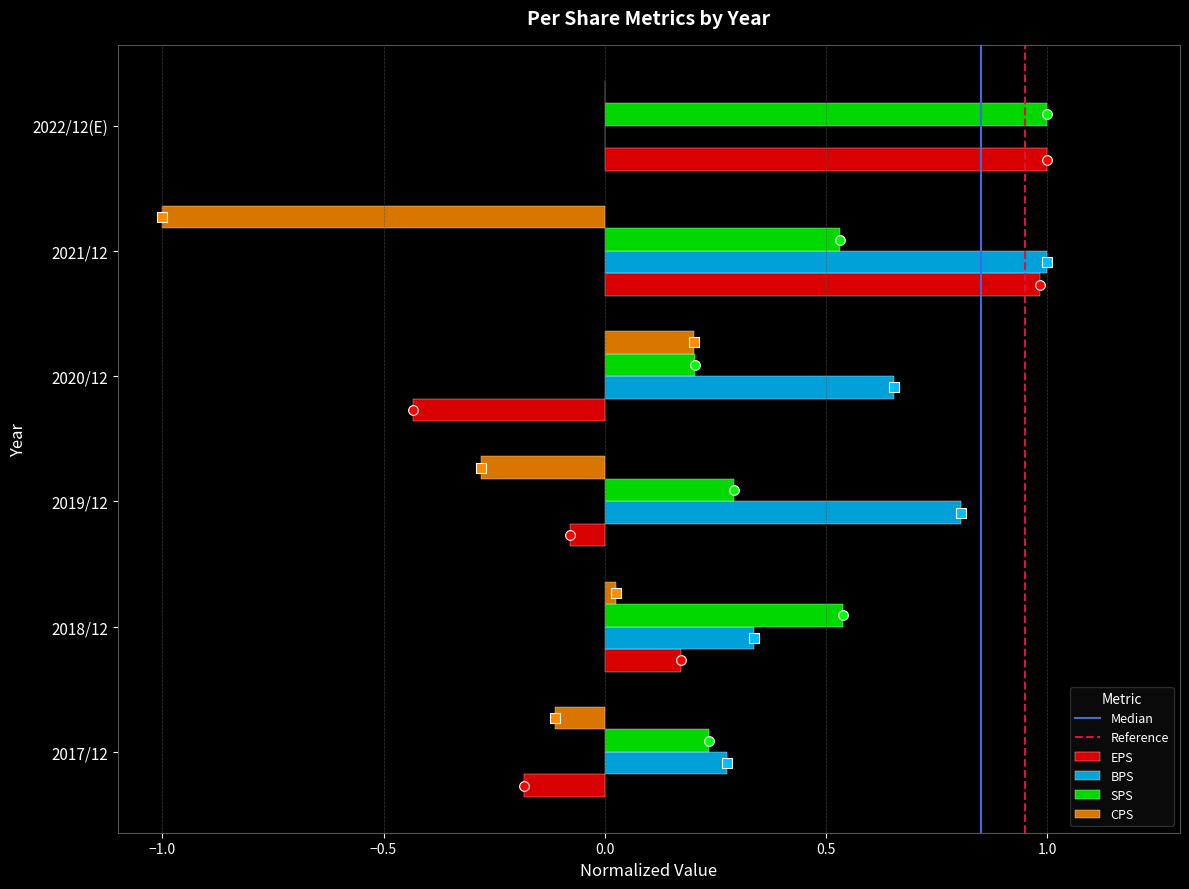

Which series has the widest spread of values?

EPS